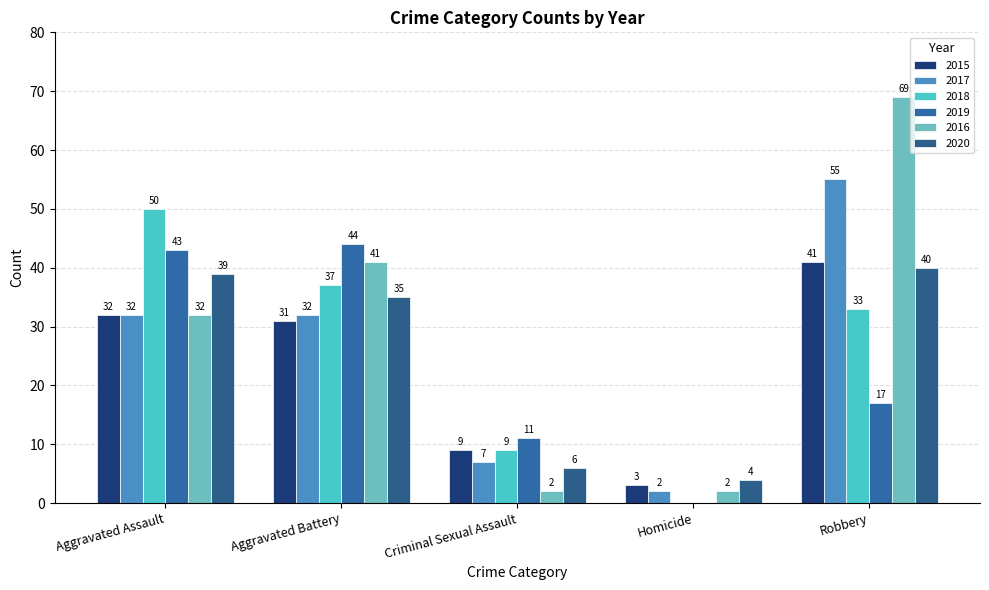

What is the difference between the maximum and second lowest values in the 2019 series?

33